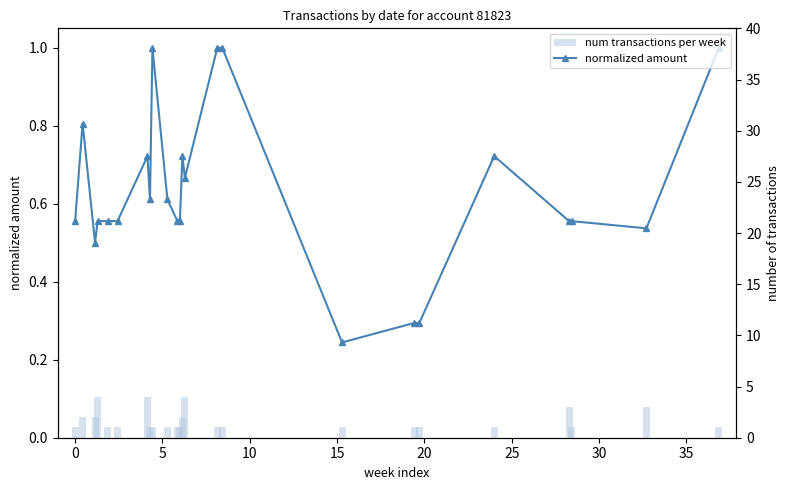

What is the difference between the second highest and second lowest values in the normalized amount series?

0.7